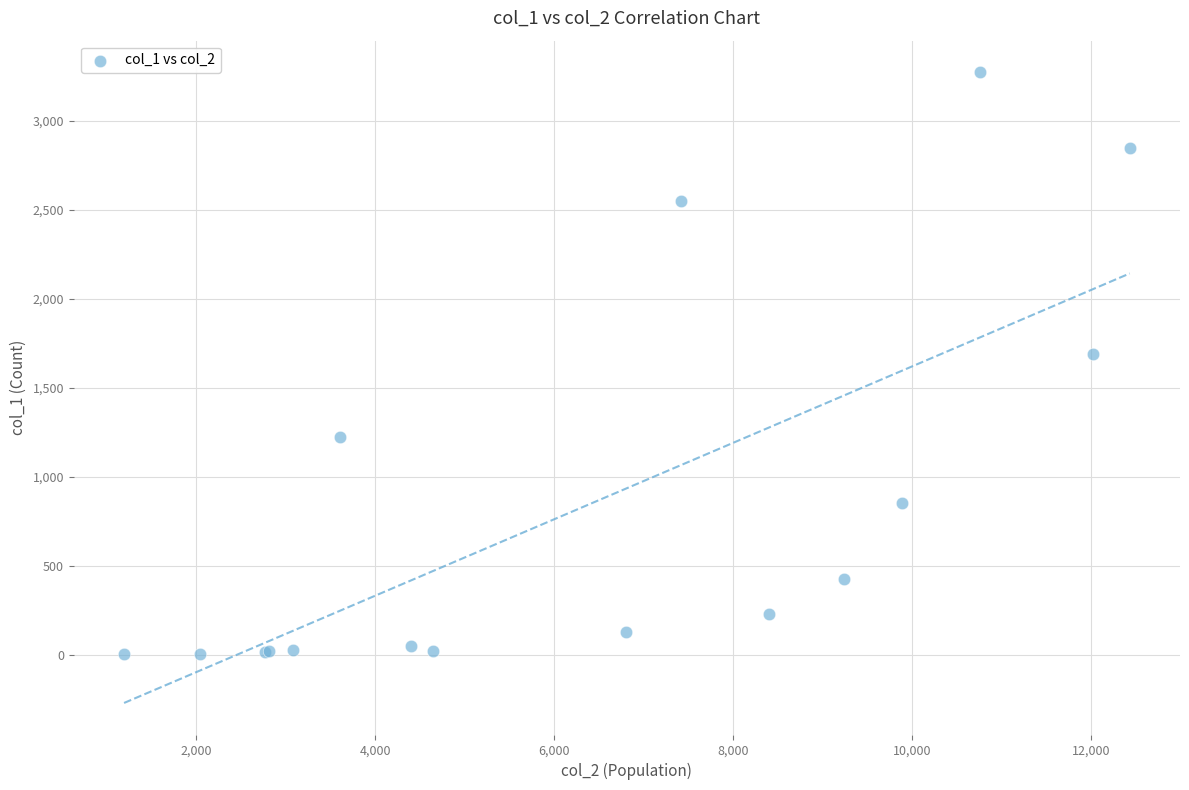

What Y value in the scatter plot is closest to 1638?

1690